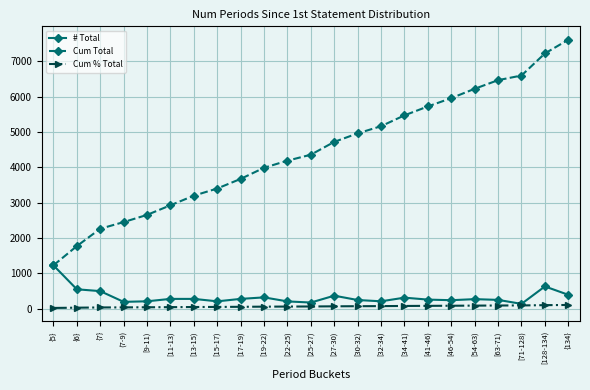

True or false: # Total has more than 1 interior local peaks.

True